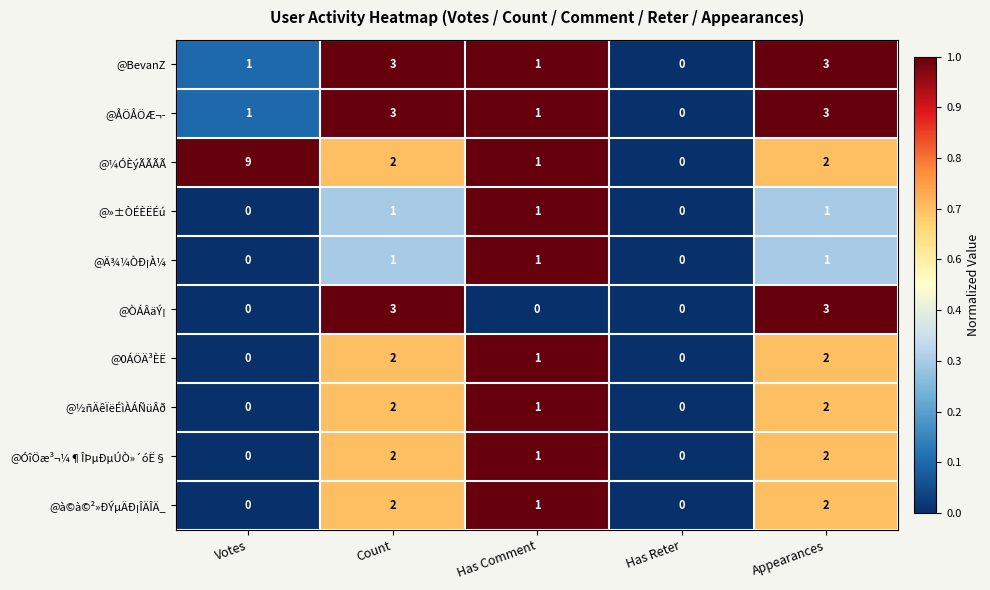

Which series changed the most between Votes and Has Reter?

@¼ÓÈýÃÃÃÃ